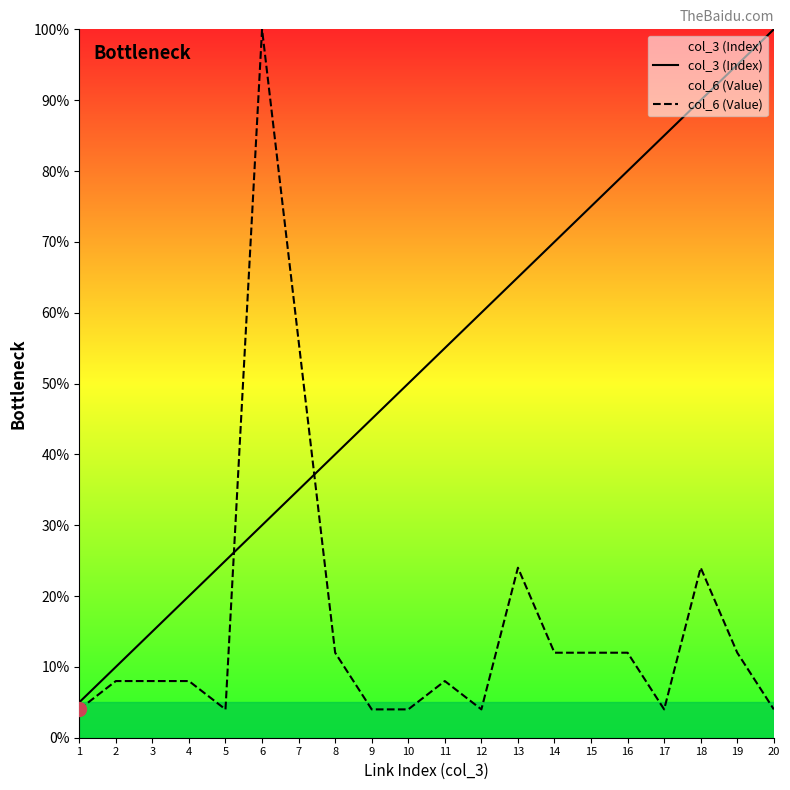

What is the approximate value of col_6 (Value) at 8?

12.0